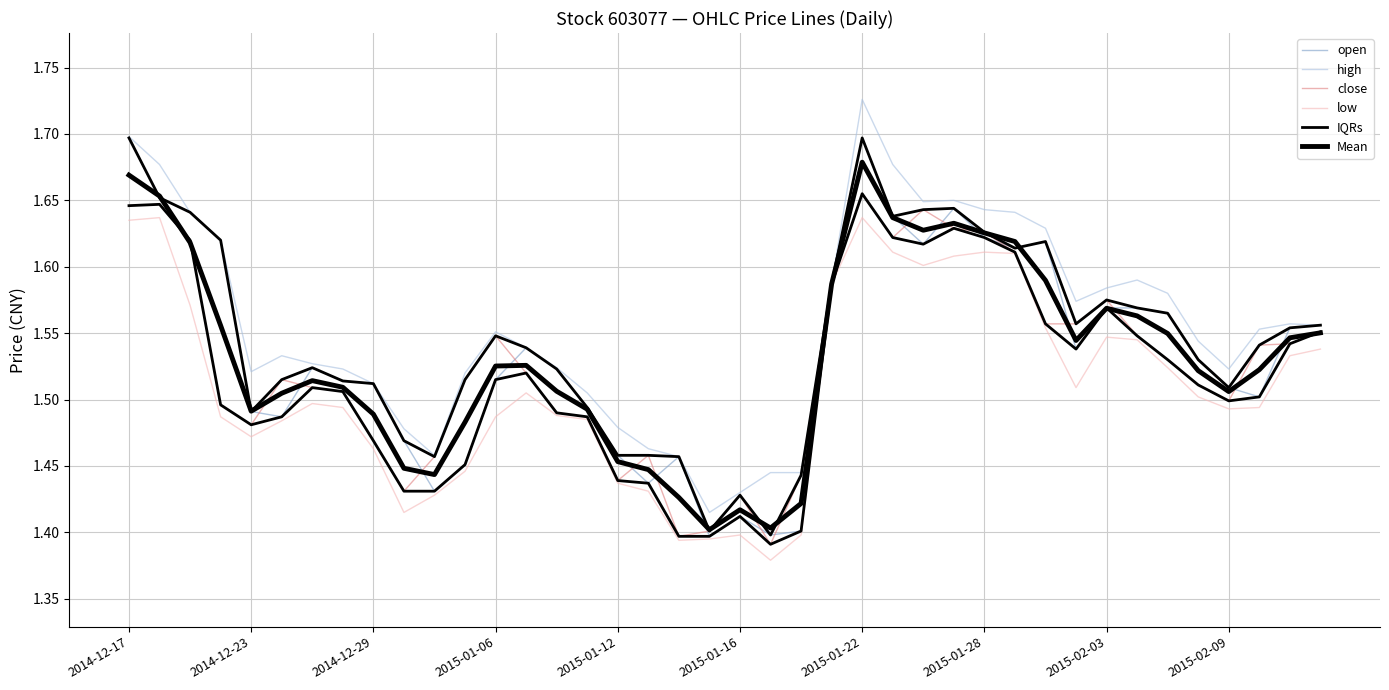

What is the minimum value shown in the chart?

1.4